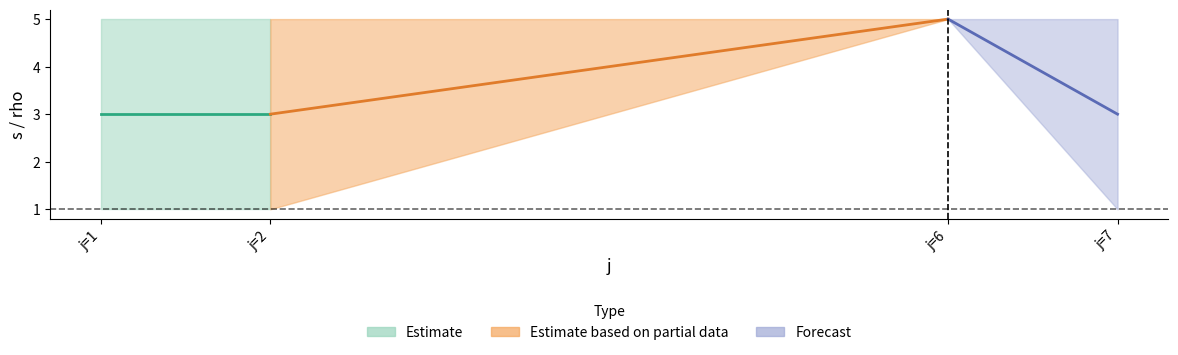

True or false: s has more than 1 interior local peaks.

False